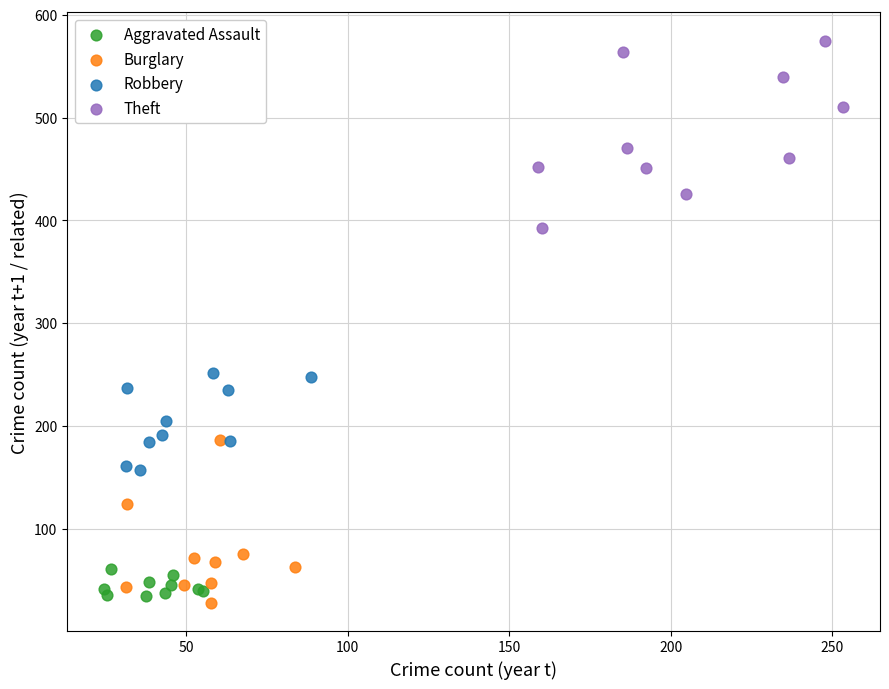

What are all the series names shown in the legend?

Aggravated Assault, Burglary, Robbery, Theft